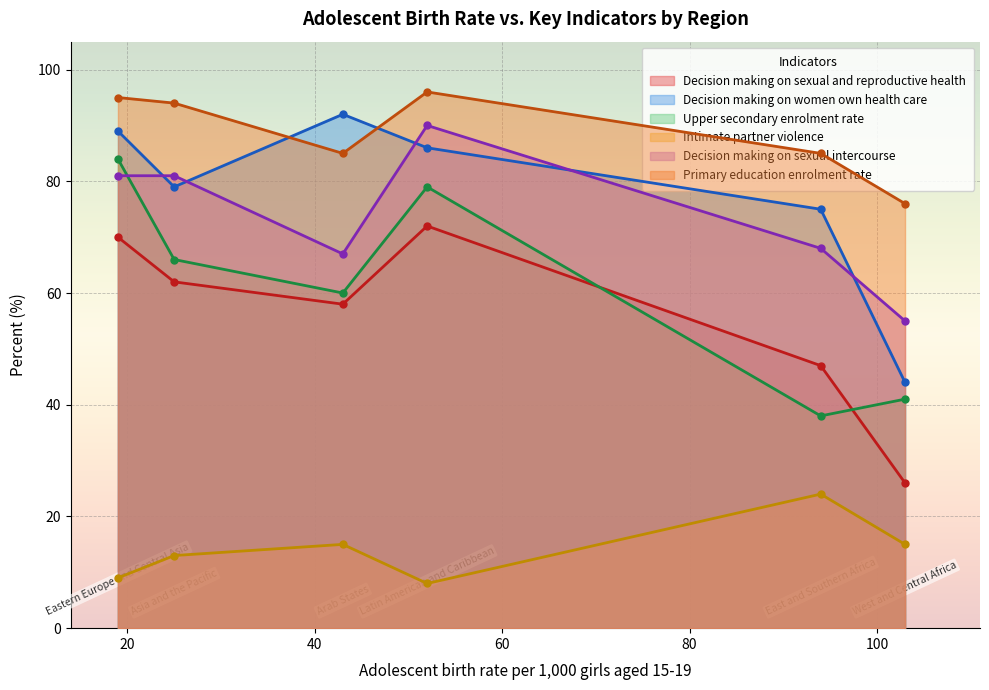

Which series has the largest total across all categories?

Primary education enrolment rate